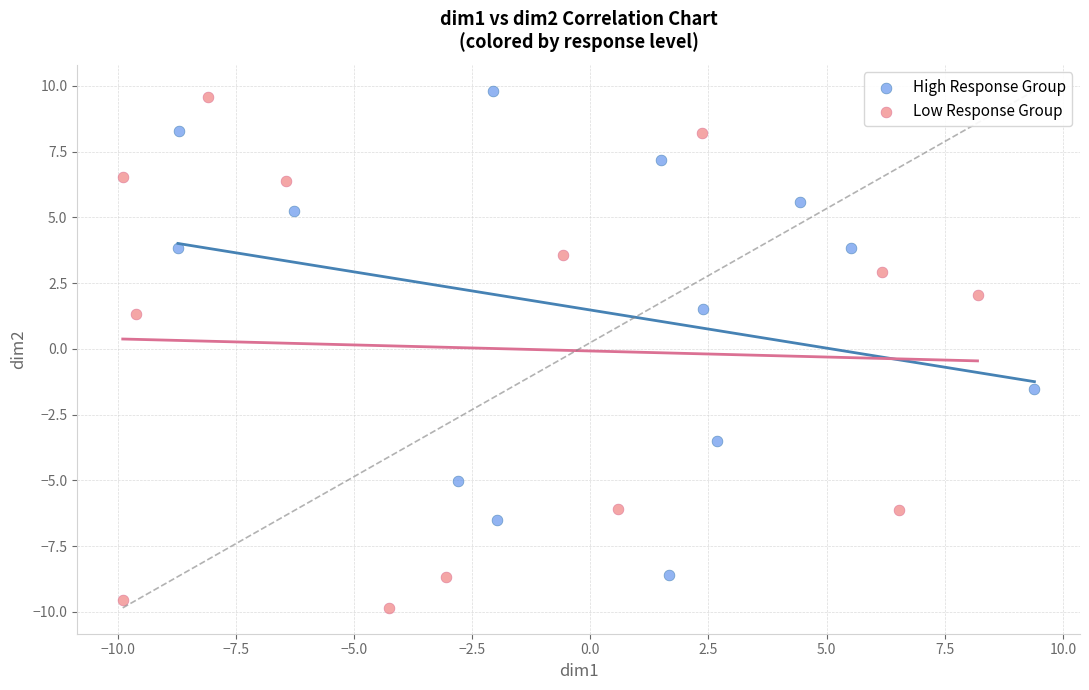

Which series has the widest spread of Y values?

Low Response Group